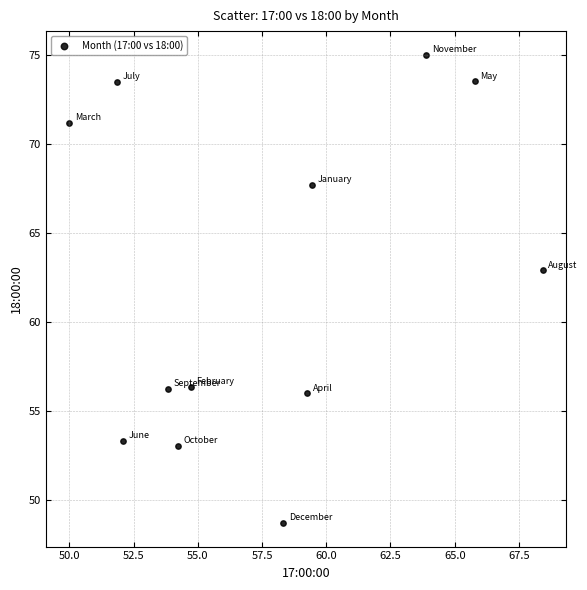

What Y value in the scatter plot is closest to 61?

62.9